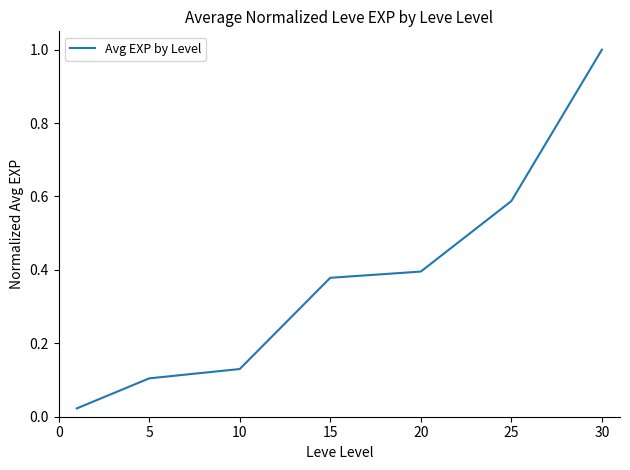

True or false: there are more than 1 points higher than both neighbors.

False